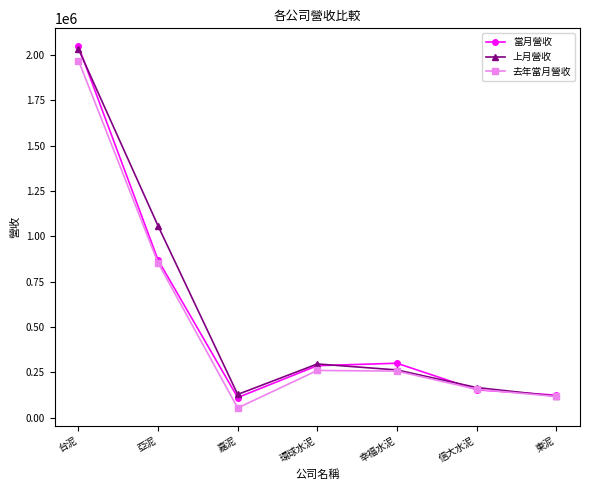

Which category has the highest value across all series?

台泥